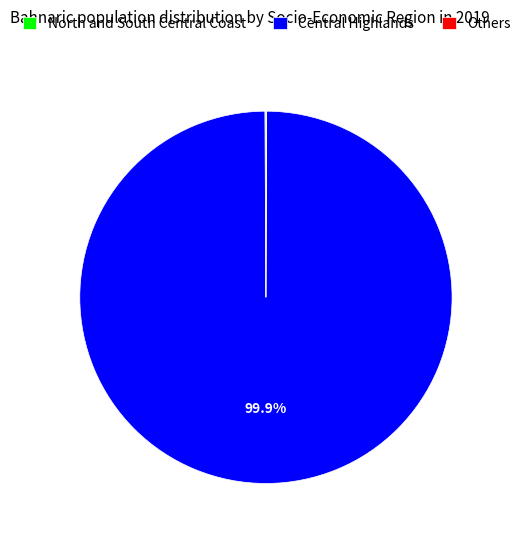

Is there any slice that represents more than half of the pie?

Yes